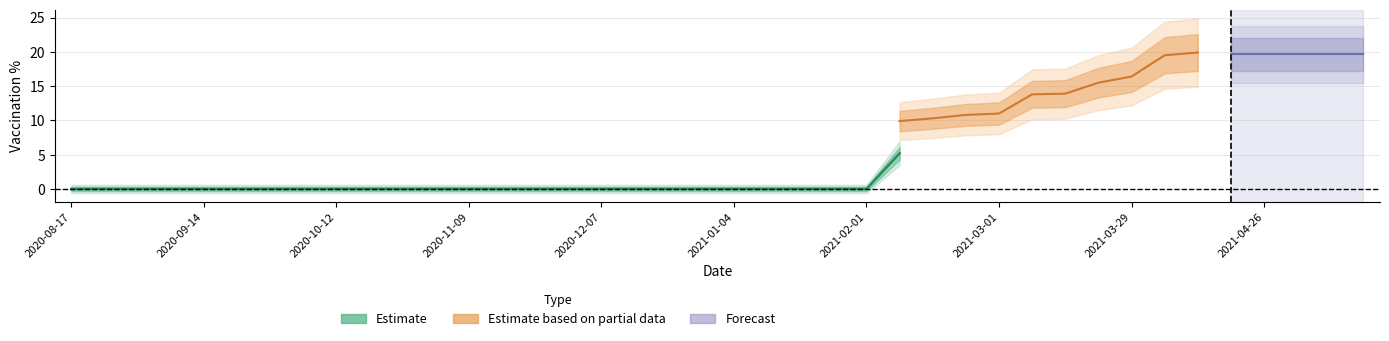

True or false: dose1_pct and fully_vacc_pct cross at least once.

False